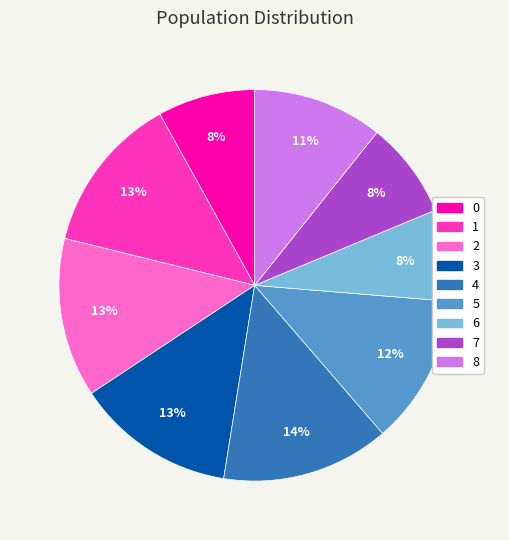

To the nearest percent, what is the average slice percentage?

11%